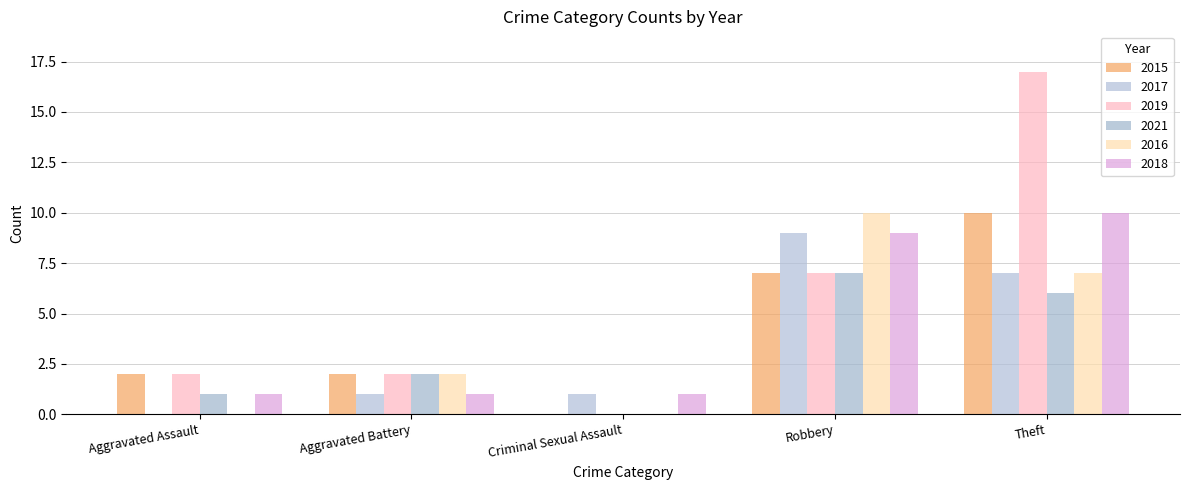

Reading right to left, what are all the values shown in this chart?

2015: 10	7	0	2	2
2017: 7	9	1	1	0
2019: 17	7	0	2	2
2021: 6	7	0	2	1
2016: 7	10	0	2	0
2018: 10	9	1	1	1